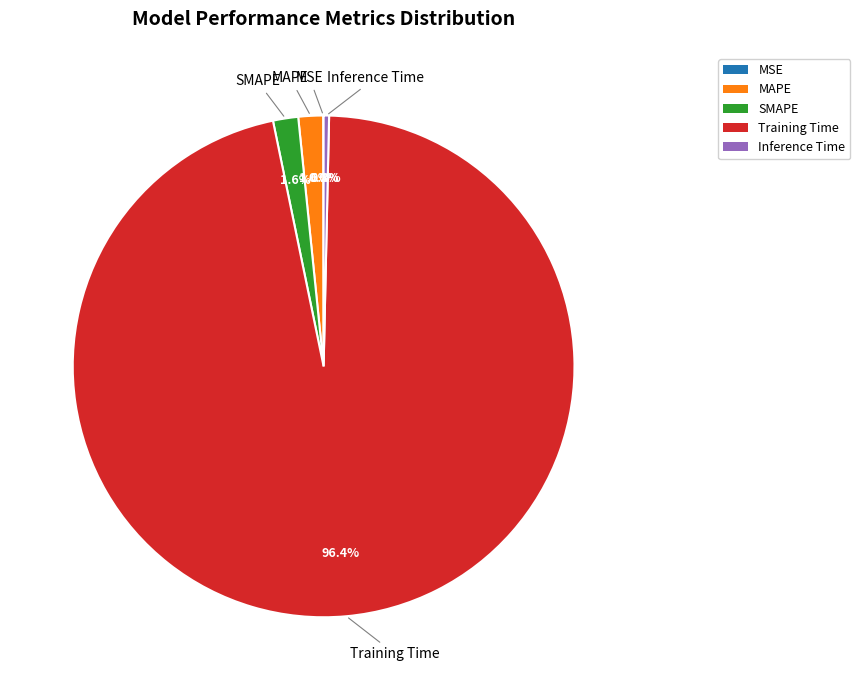

To the nearest percent, what is the average slice percentage?

20%